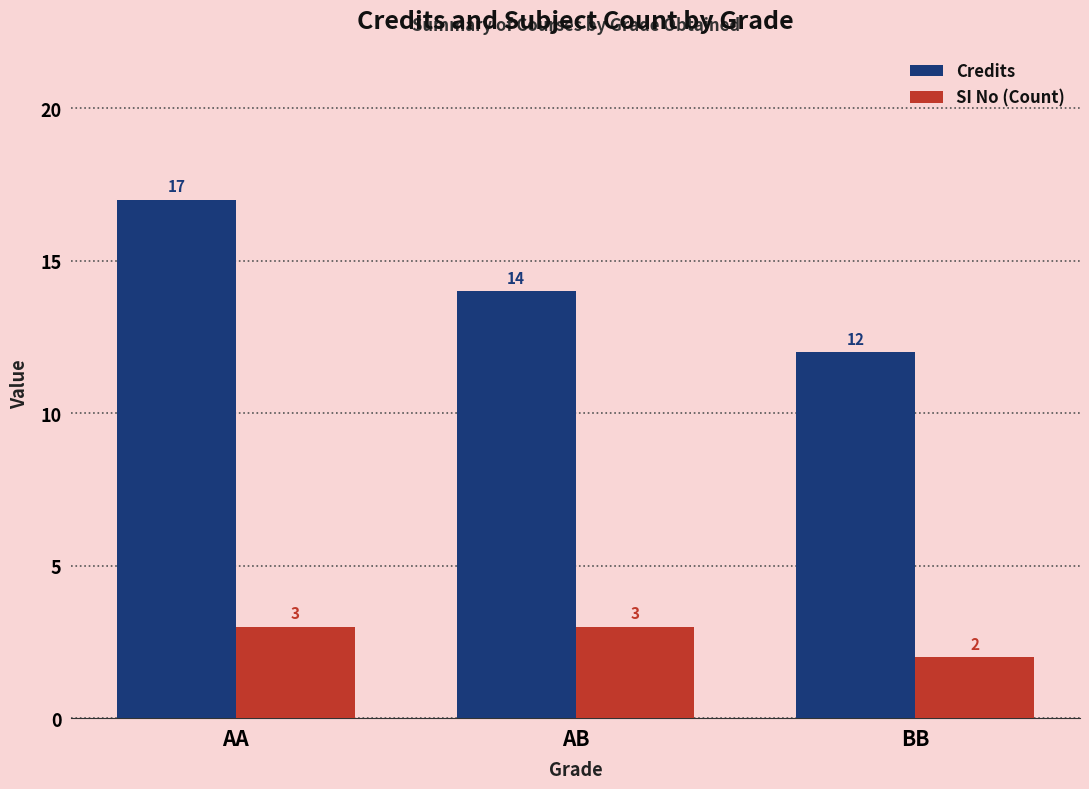

What is the value of the Credits bar at the 1st from the left?

17